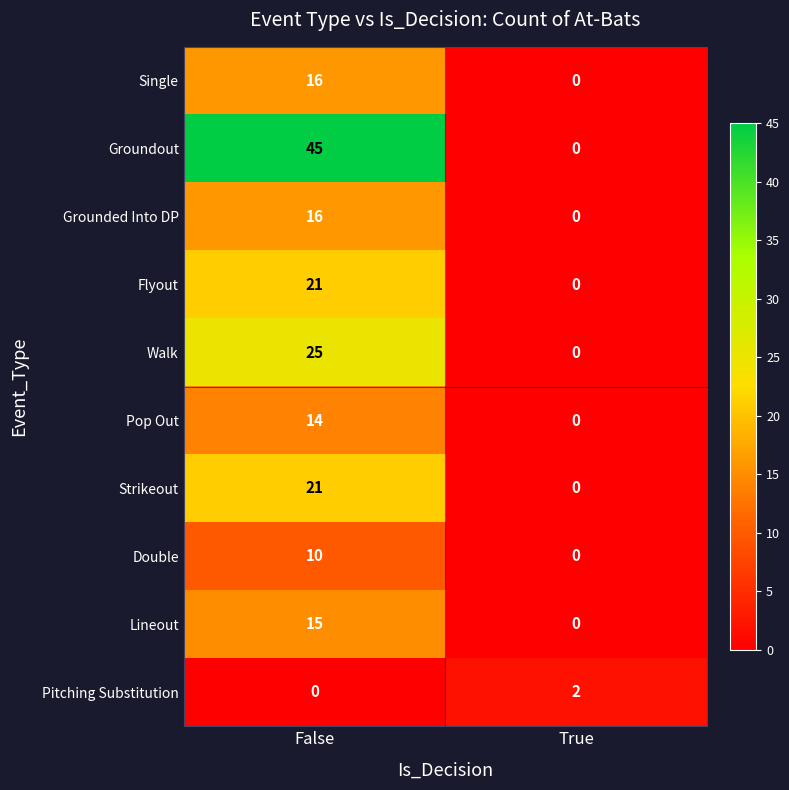

How many distinct data groups are displayed?

10